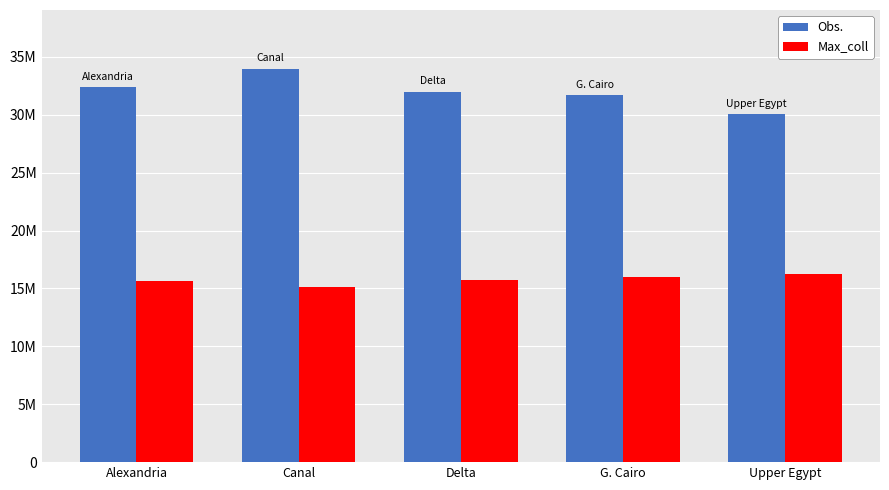

What are all the series names shown in the legend?

Obs., Max_coll